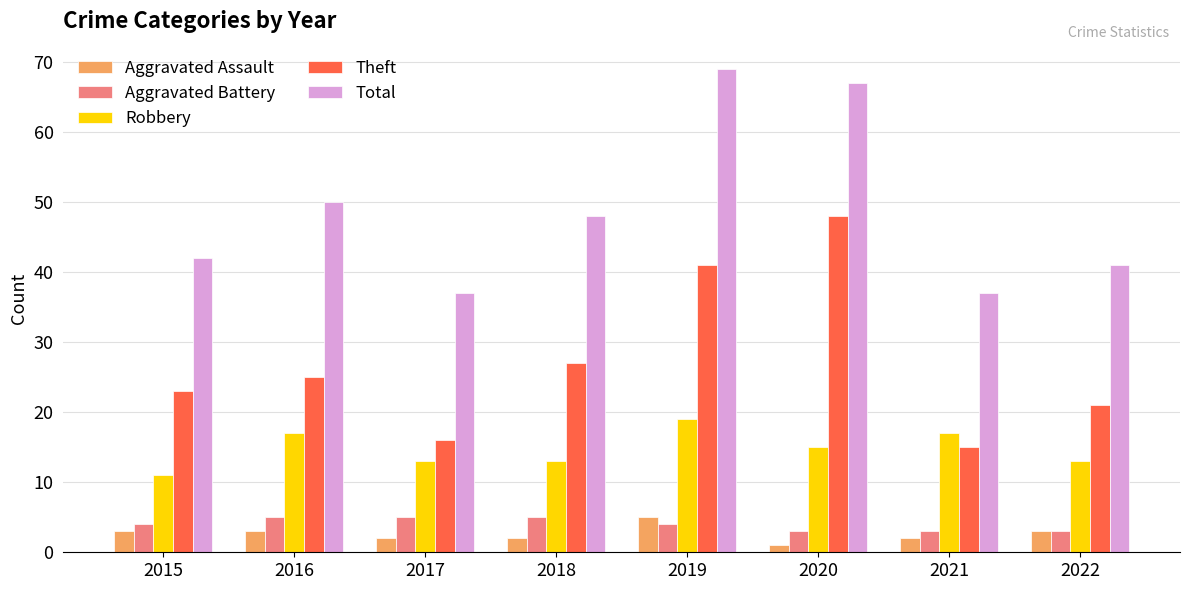

Reading left to right, list all the values displayed in this chart.

Aggravated Assault: 3	3	2	2	5	1	2	3
Aggravated Battery: 4	5	5	5	4	3	3	3
Robbery: 11	17	13	13	19	15	17	13
Theft: 23	25	16	27	41	48	15	21
Total: 42	50	37	48	69	67	37	41